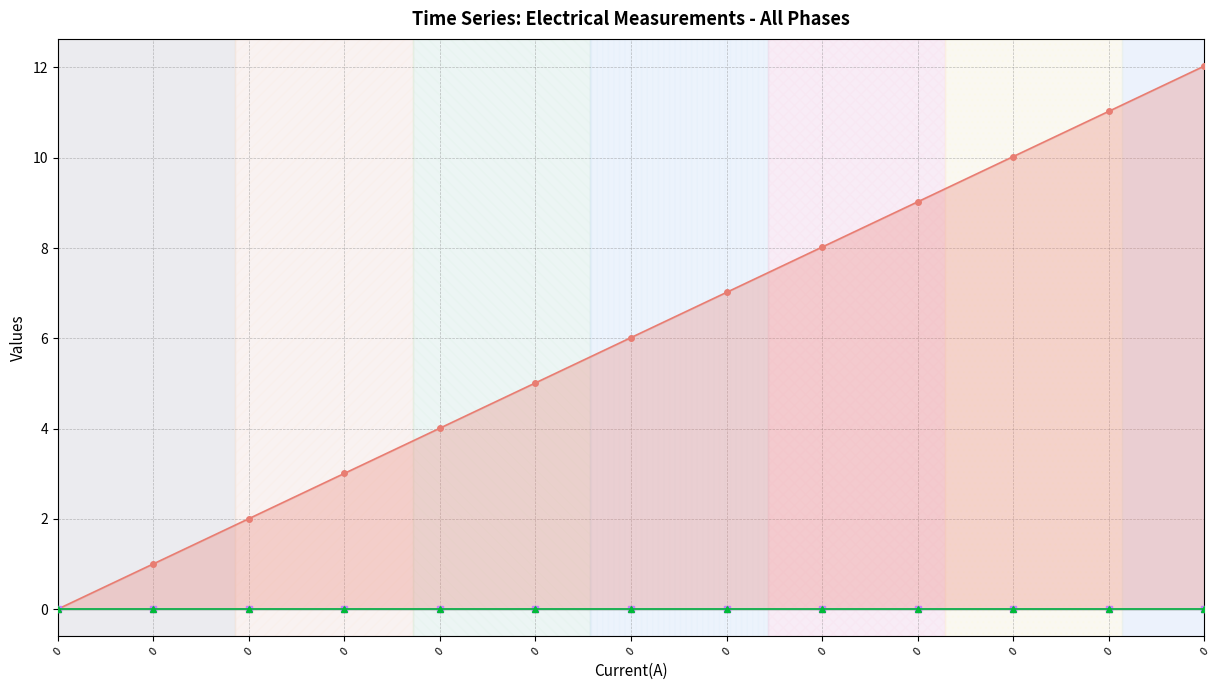

How many categories are shown in the chart?

13